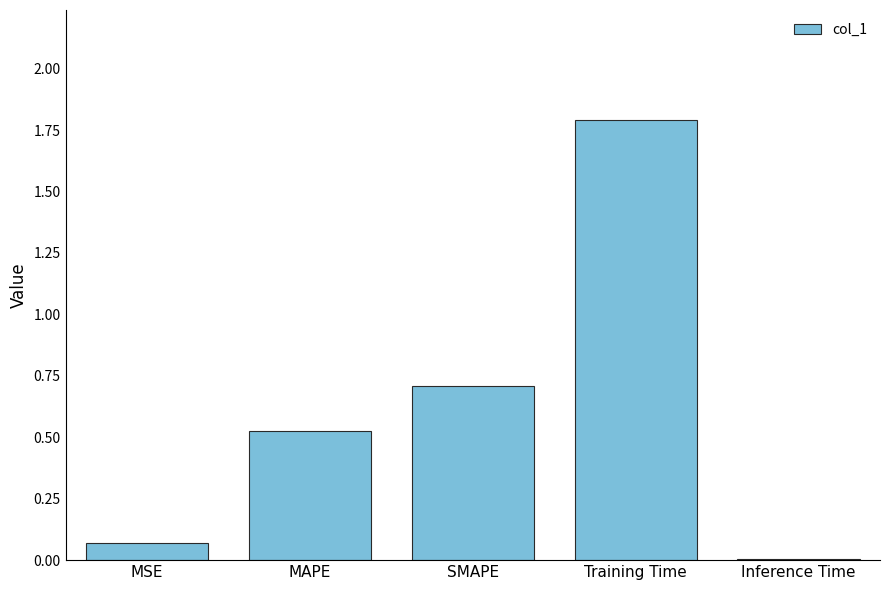

Is it true that the value at Training Time is 1.8?

True